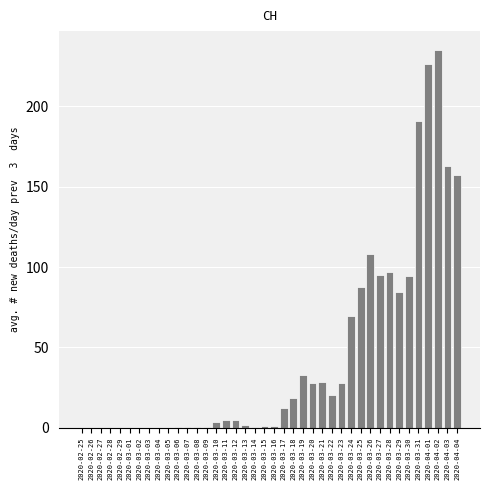

What is the change in value from 2020-03-23 to 2020-04-02?

+207.0